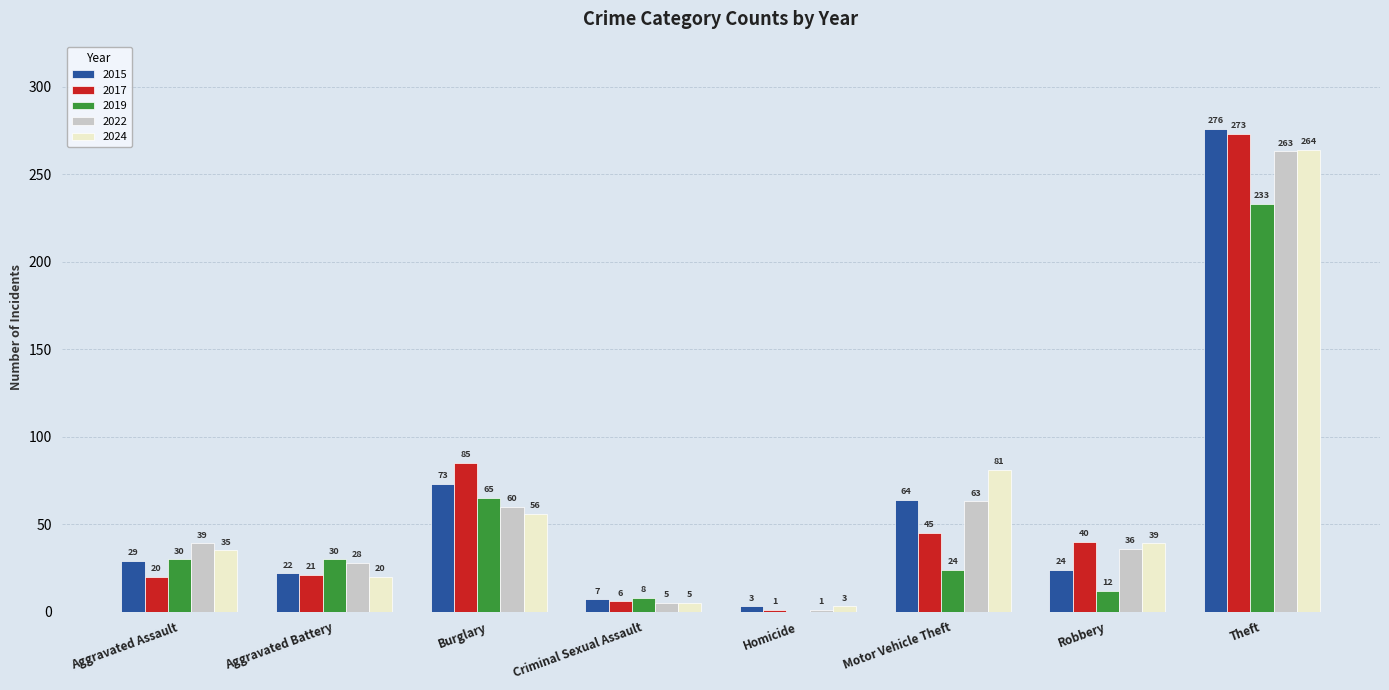

What is the maximum value shown in the chart?

276